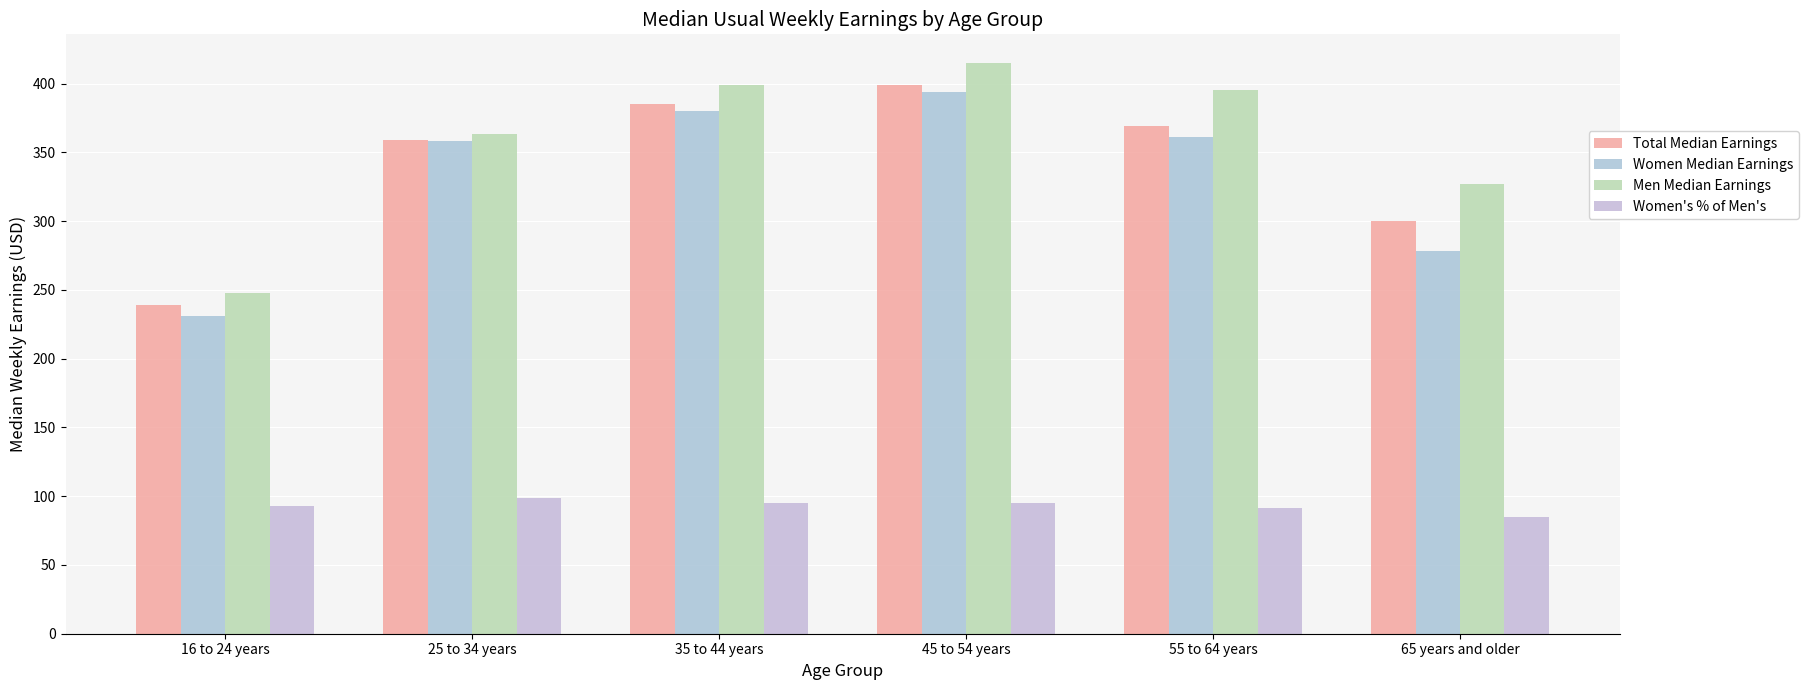

How many groups of bars are there?

6